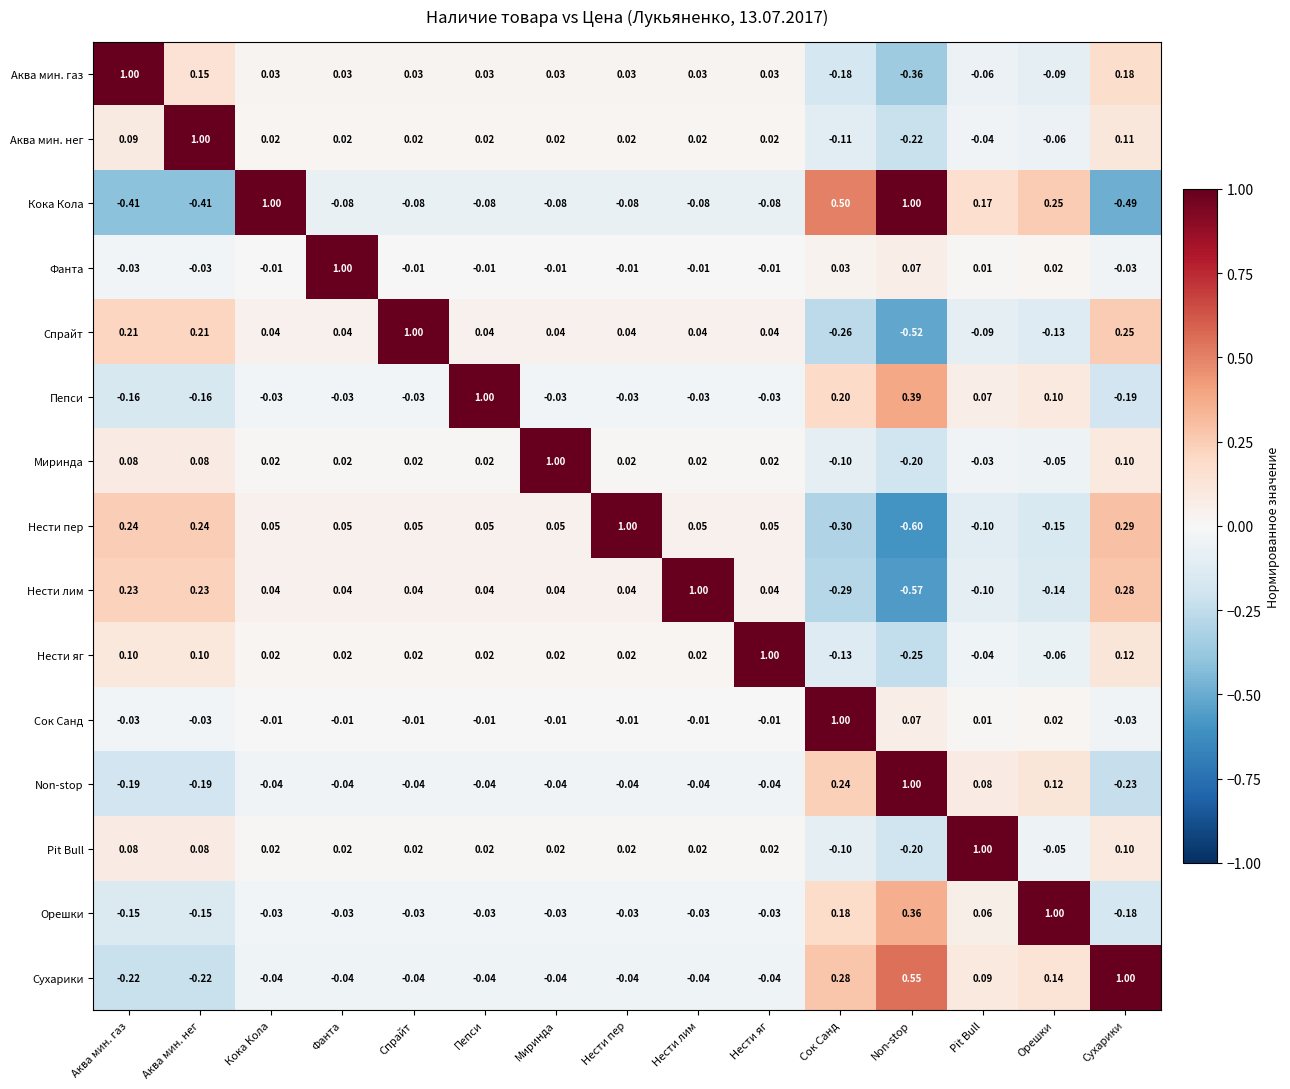

How many data points in Пепси are above 0?

5